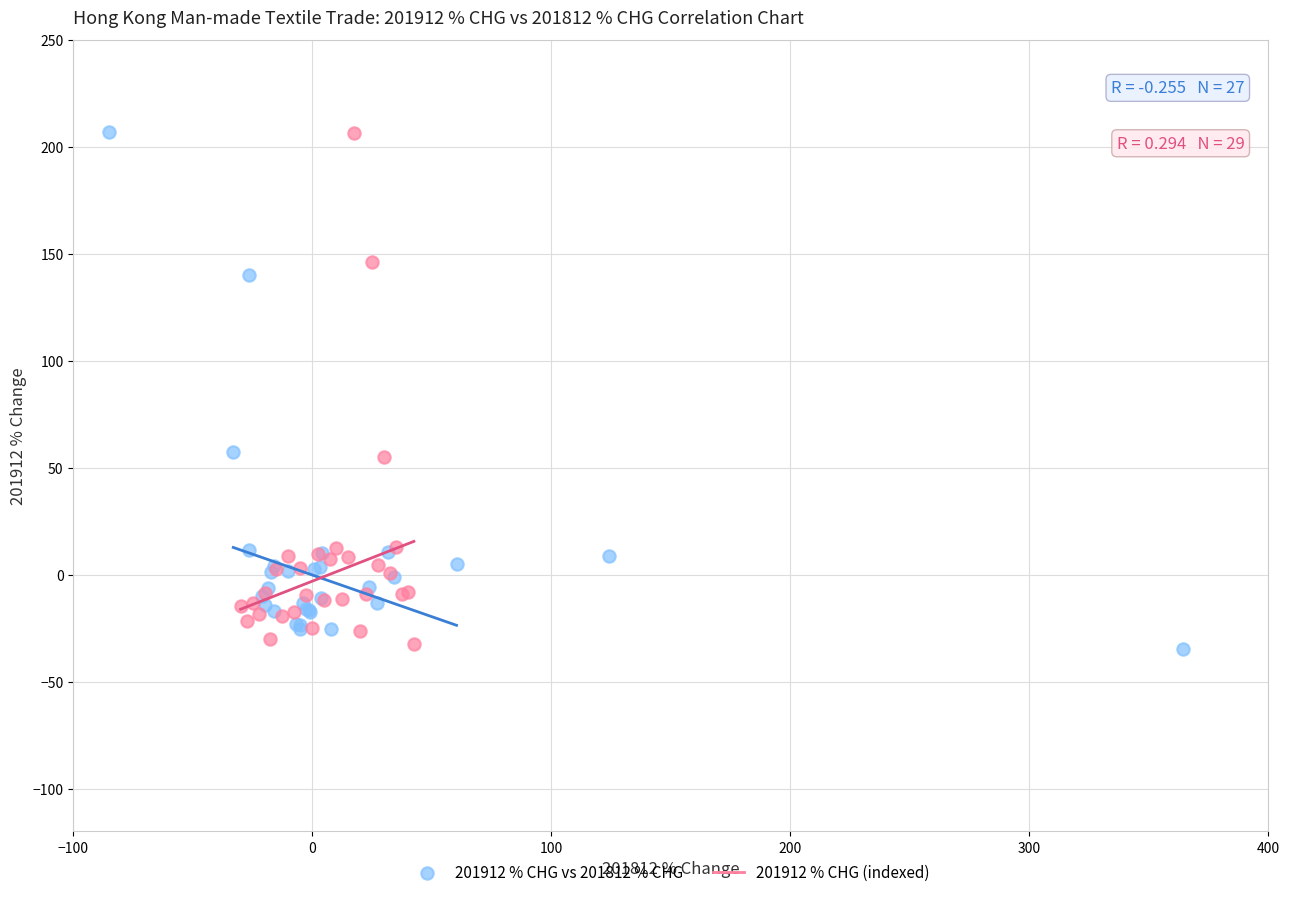

What are all the series names shown in the legend?

201912 % CHG vs 201812 % CHG, 201912 % CHG (indexed)